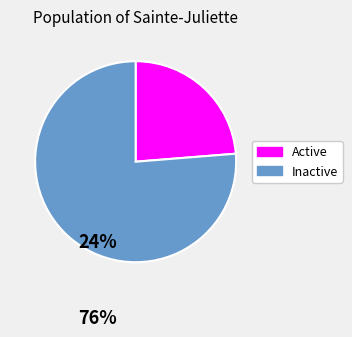

Is it true that Inactive is 70% of the pie?

False